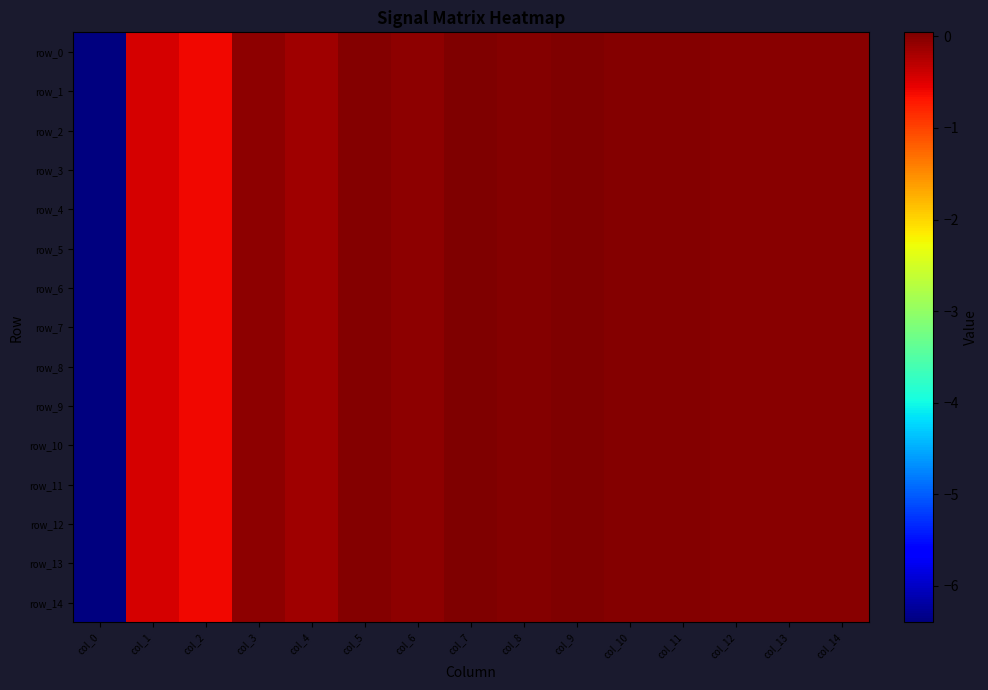

Which series has the largest total across all categories?

row_9